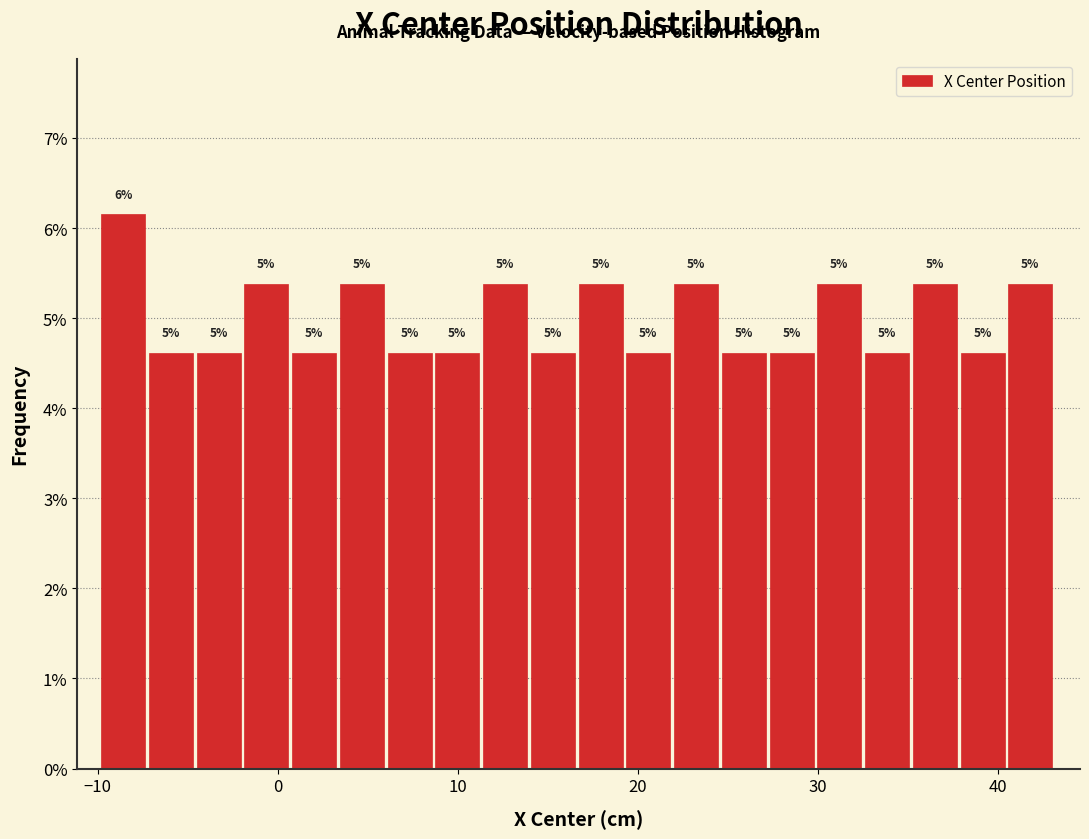

Around what value on the x-axis is the tallest bar? Give the approximate position of its centre, as read against the axis.

-9